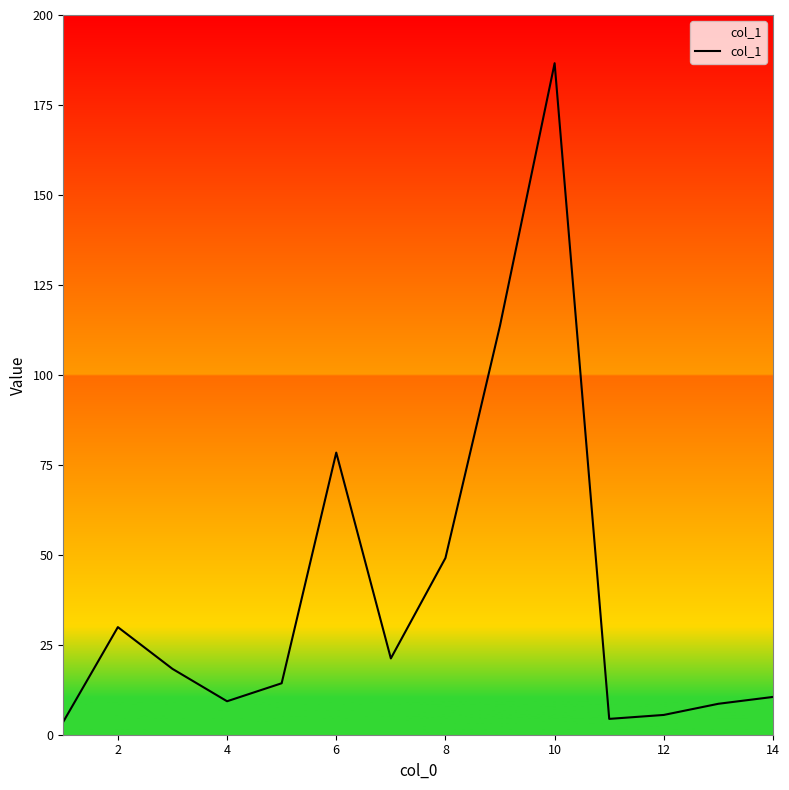

What is the difference between the maximum and minimum values?

183.0